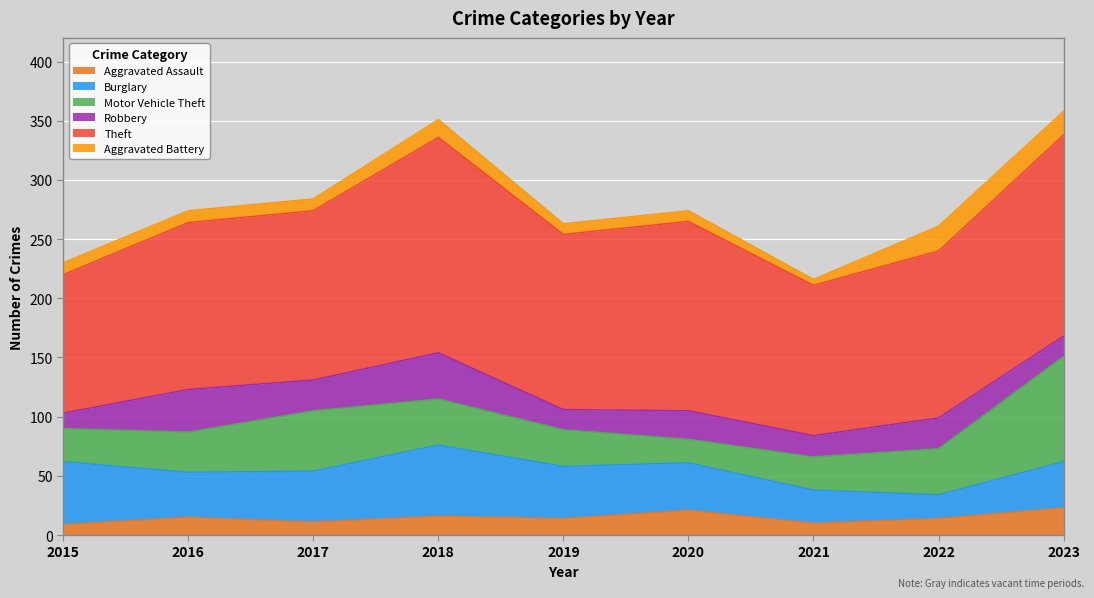

Which category has the lowest value across all series?

2021